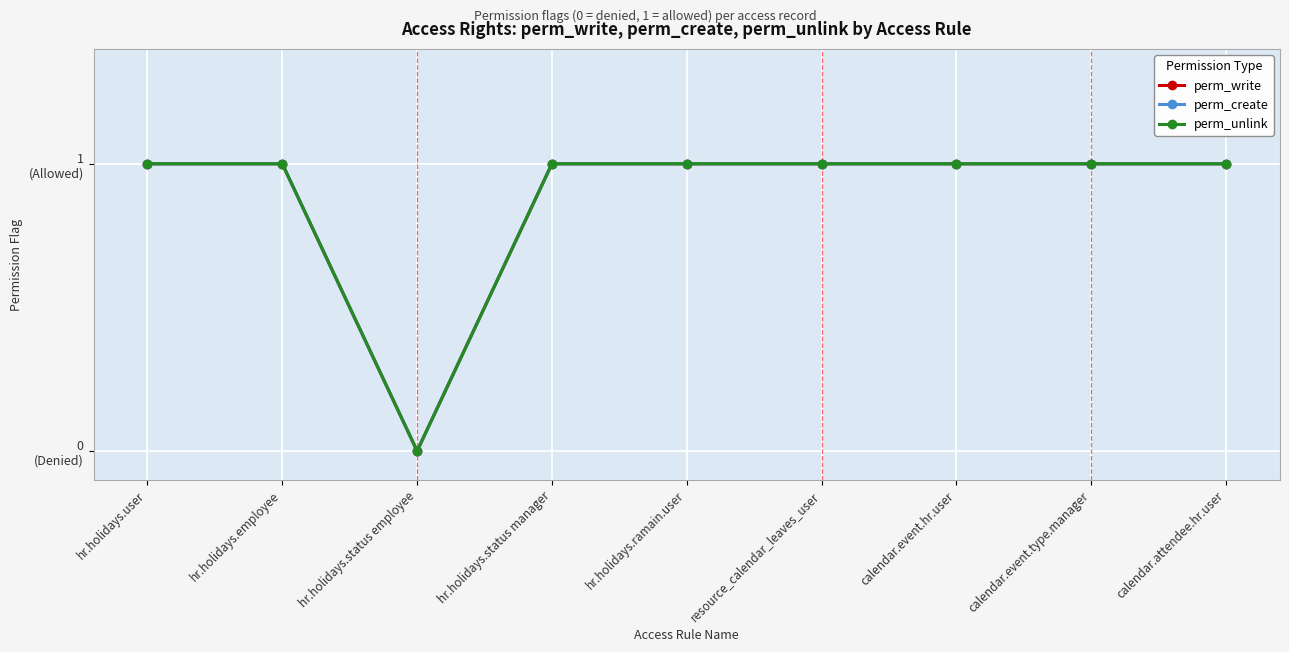

Is this an area chart (filled region under the line)?

No